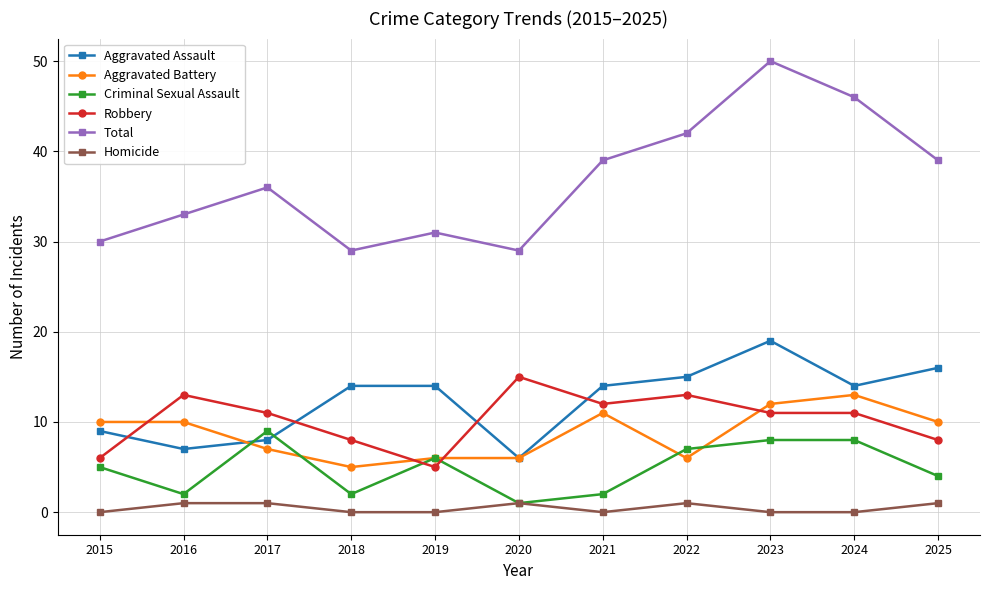

Which category has the highest value in the Total series?

2023